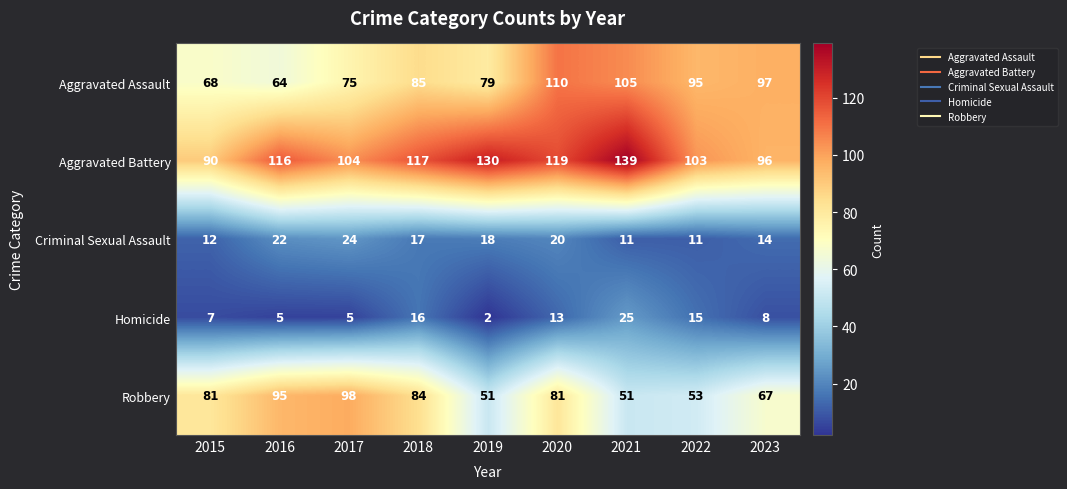

At which category is the sum across all series the highest?

2020